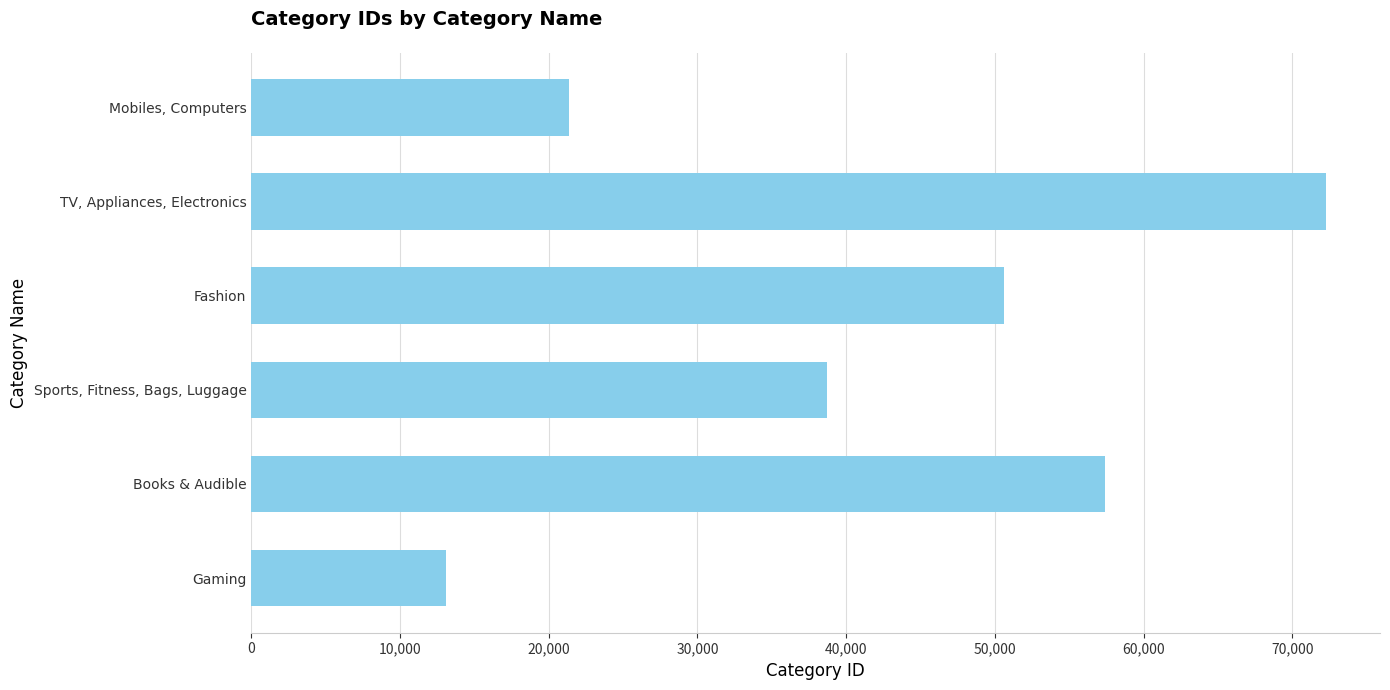

The chart shows a value of 13121 at Gaming. True or false?

True